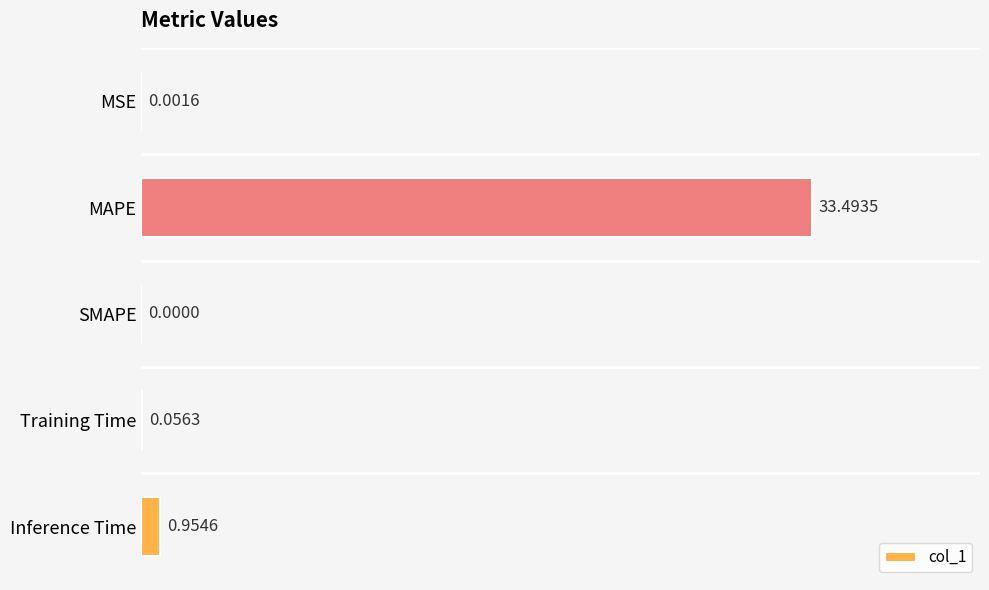

Are the bars grouped side by side (vs. stacked)?

No